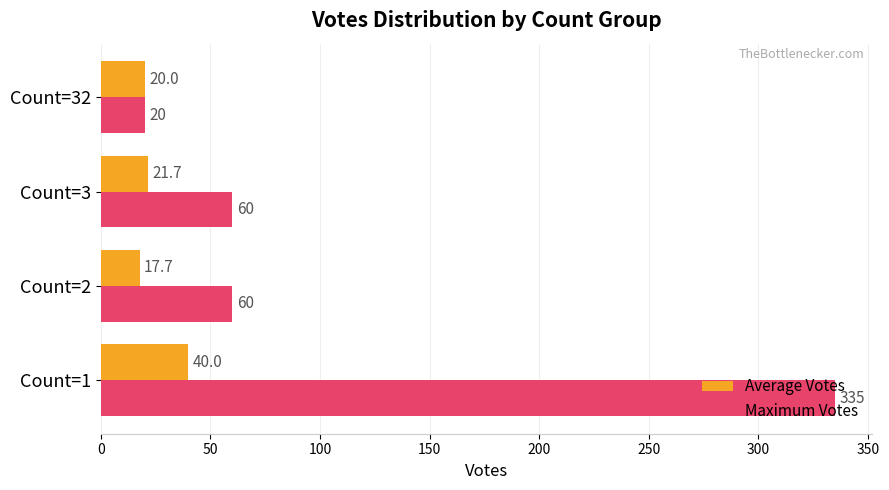

What is the sum of all Average Votes values?

99.3